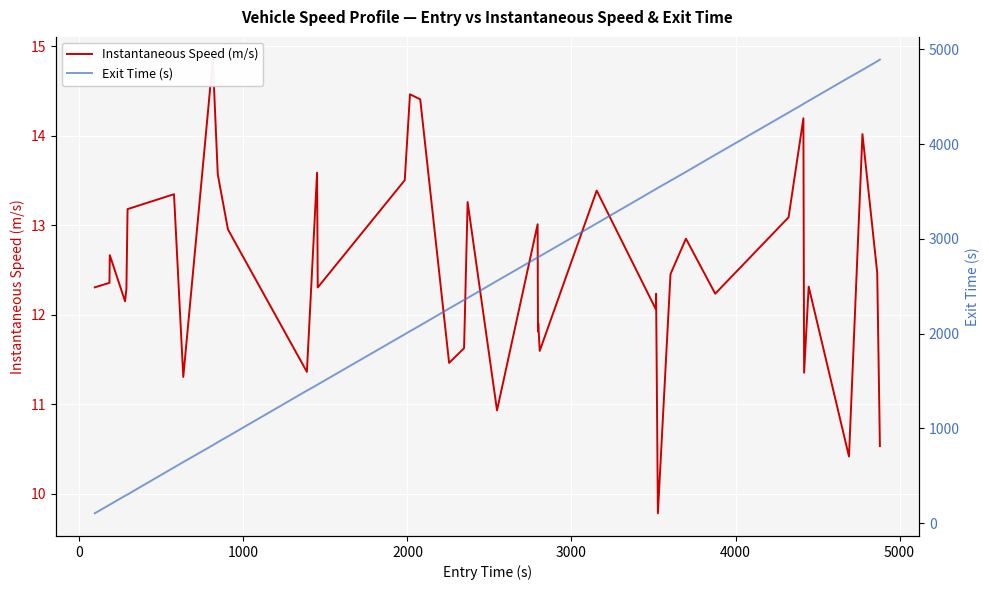

Is this an area chart (filled region under the line)?

No